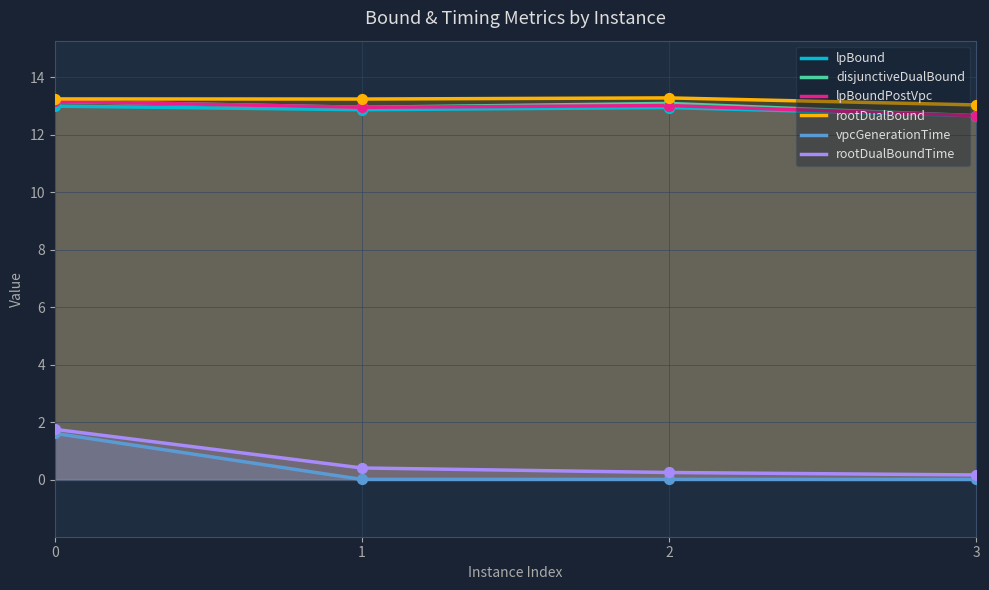

Is the value of vpcGenerationTime at 3 greater than the value of lpBoundPostVpc at 0?

No